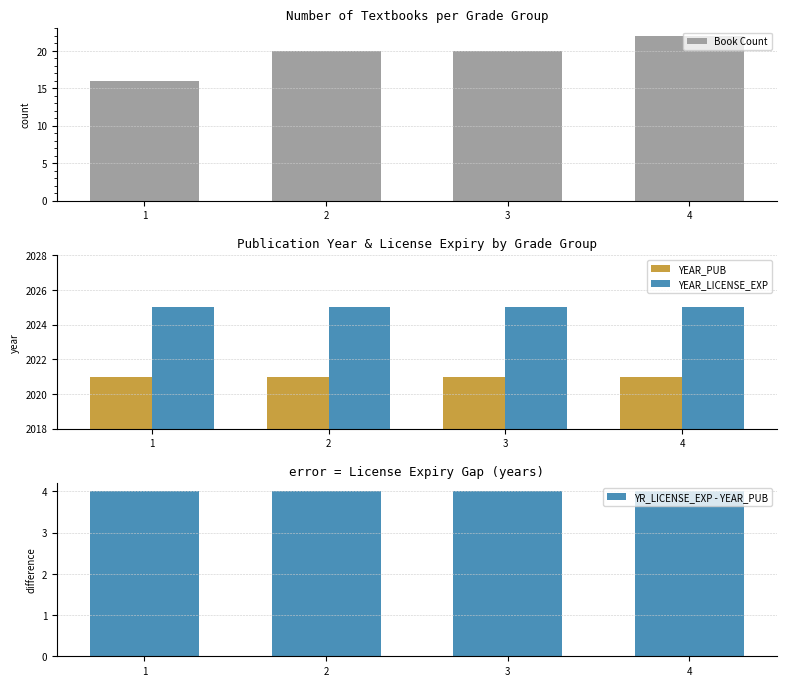

What is the minimum value for Book Count?

16